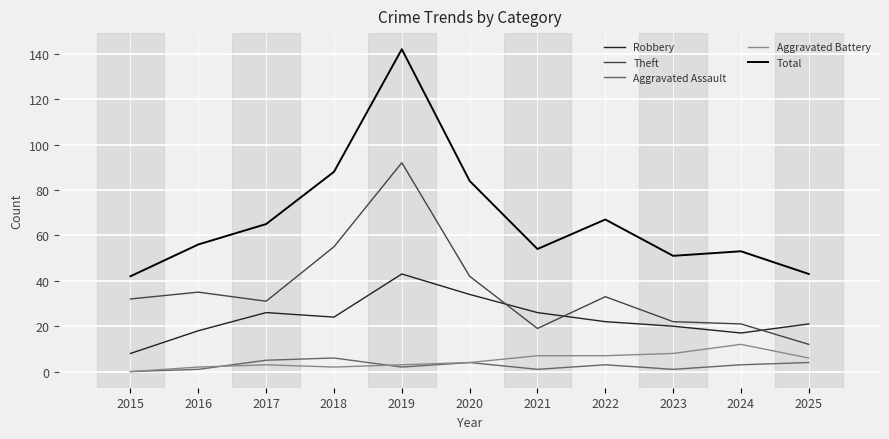

What is the spread (max minus min) of values at 2020?

80